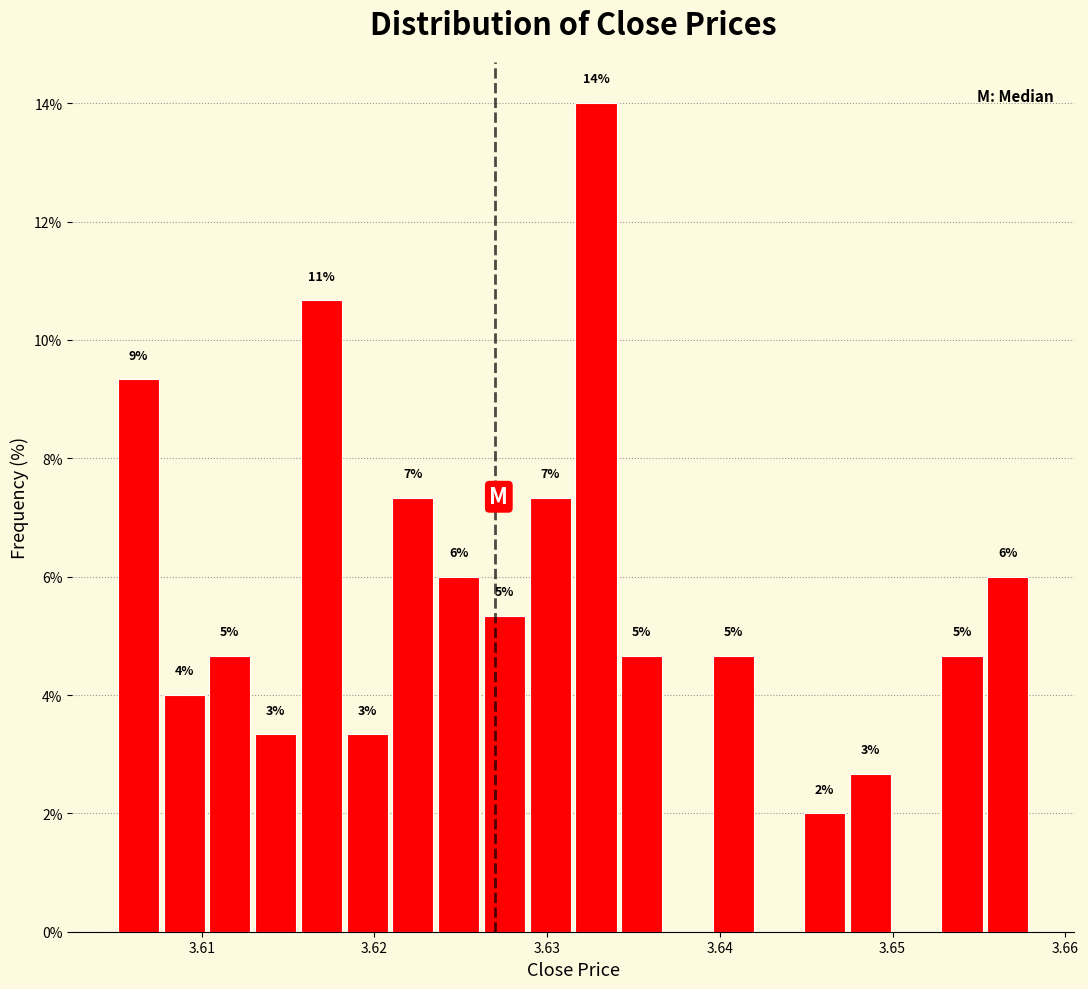

Around what value on the x-axis is the tallest bar? Give the approximate position of its centre, as read against the axis.

3.633